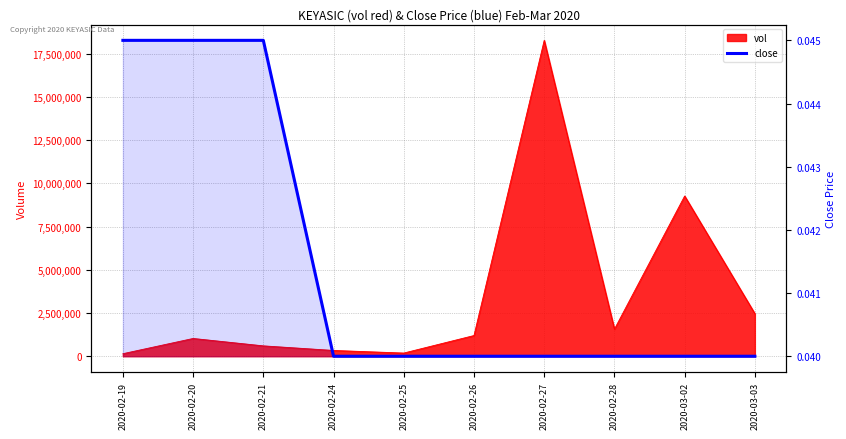

What is the sum of all values?

0.4